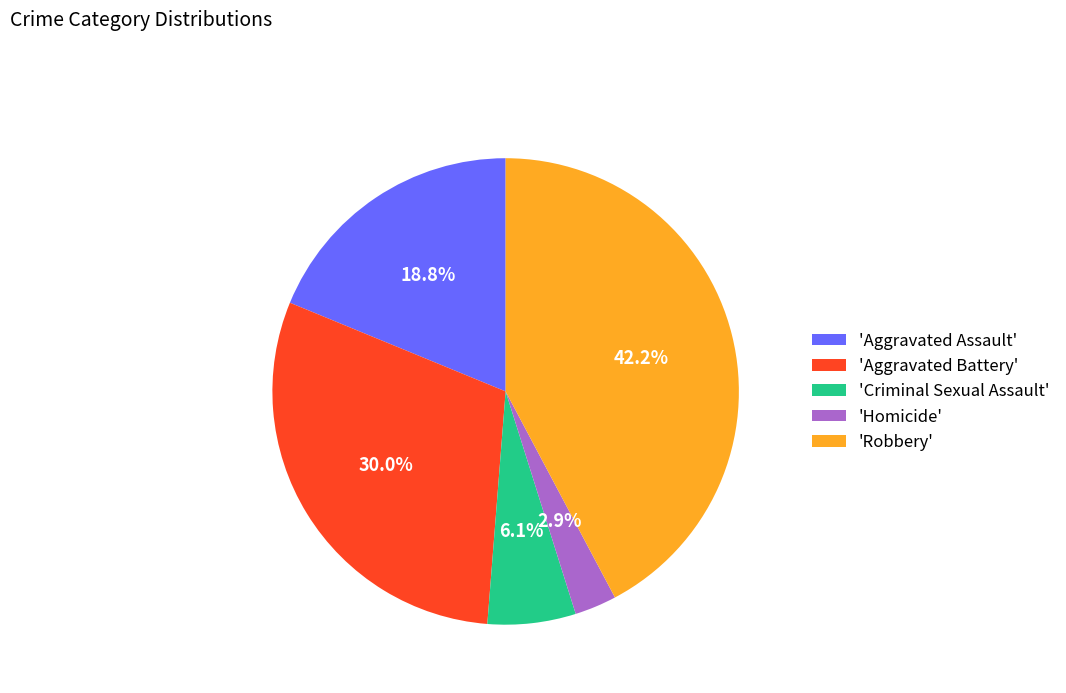

How many segments does this pie chart have?

5